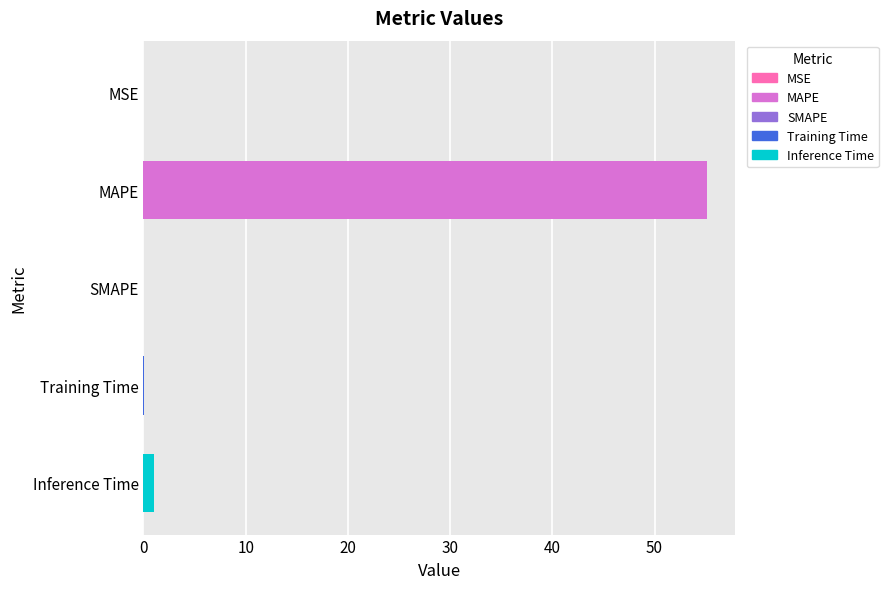

What is the average value?

11.3